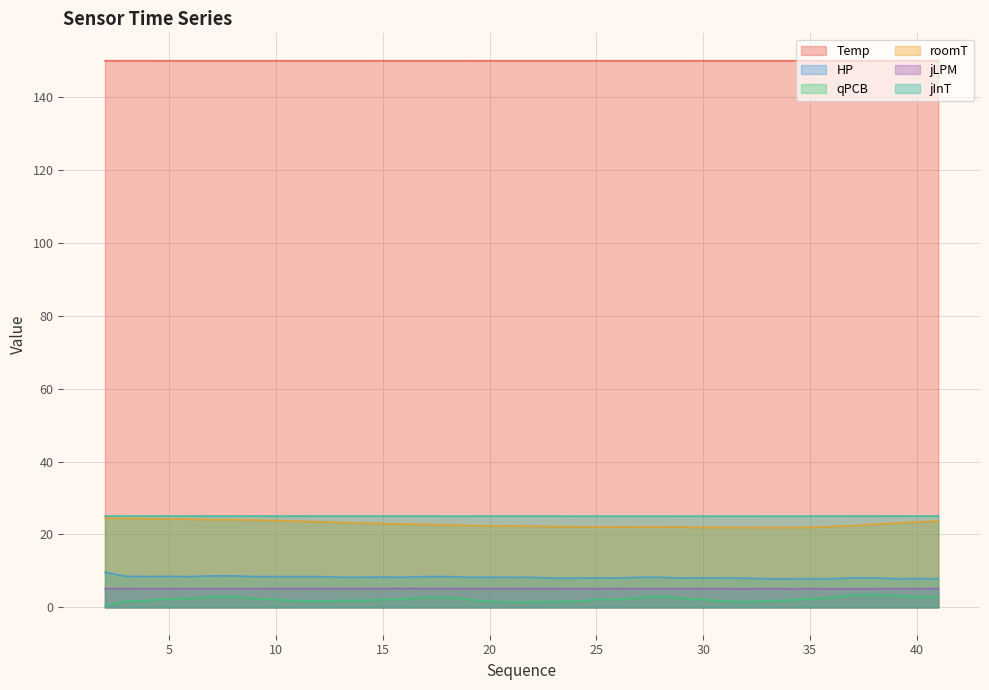

What are all the series names shown in the legend?

Temp, HP, qPCB, roomT, jLPM, jInT